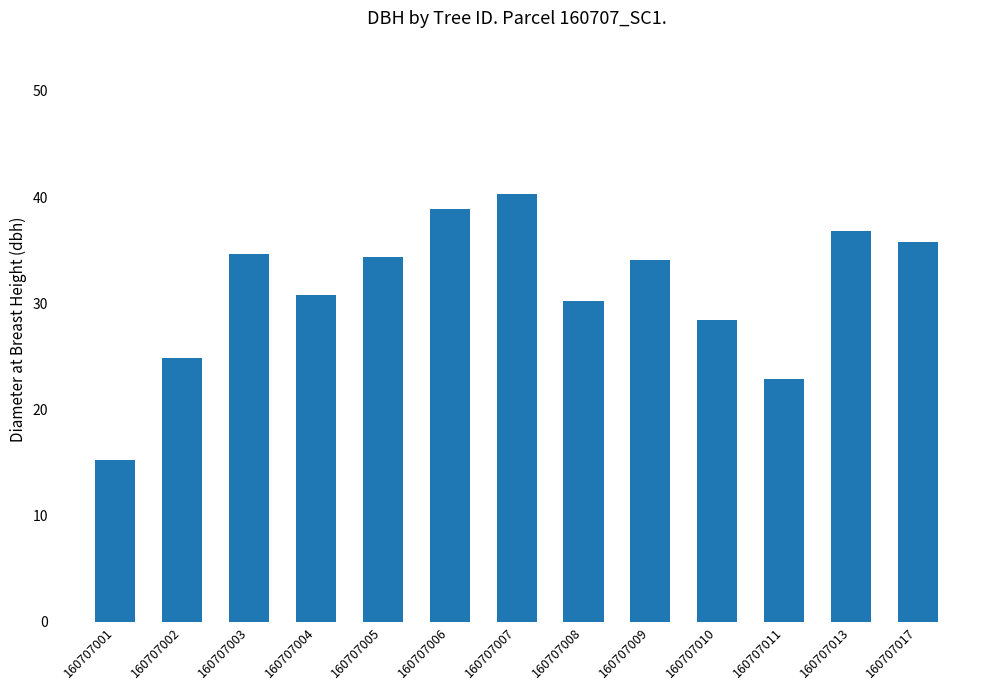

Does the chart contain stacked bars?

No